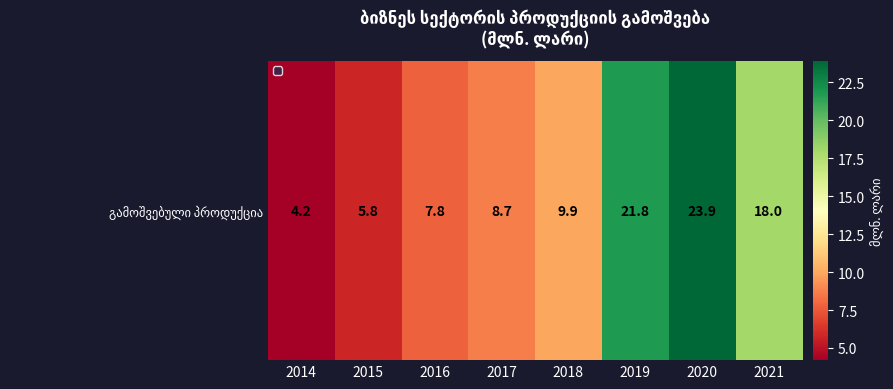

Reading left to right, what are all the values shown in this chart?

4.2	5.8	7.8	8.7	9.9	21.8	23.9	18.0